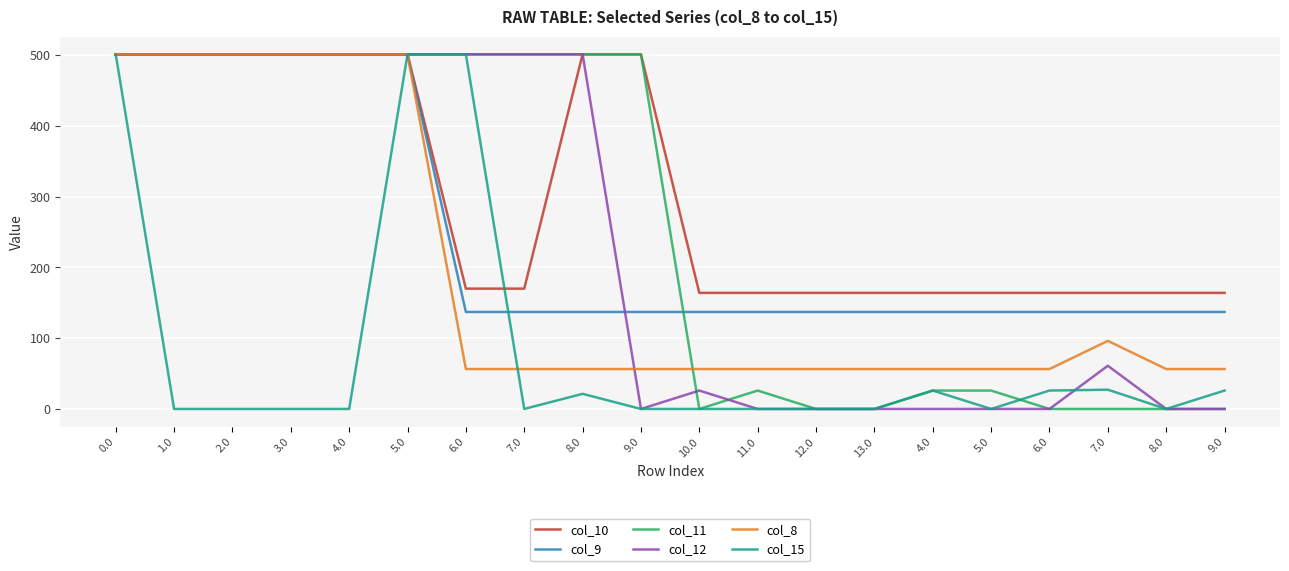

At 5.0, list the series in order from largest to smallest.

col_10, col_9, col_11, col_12, col_8, col_15